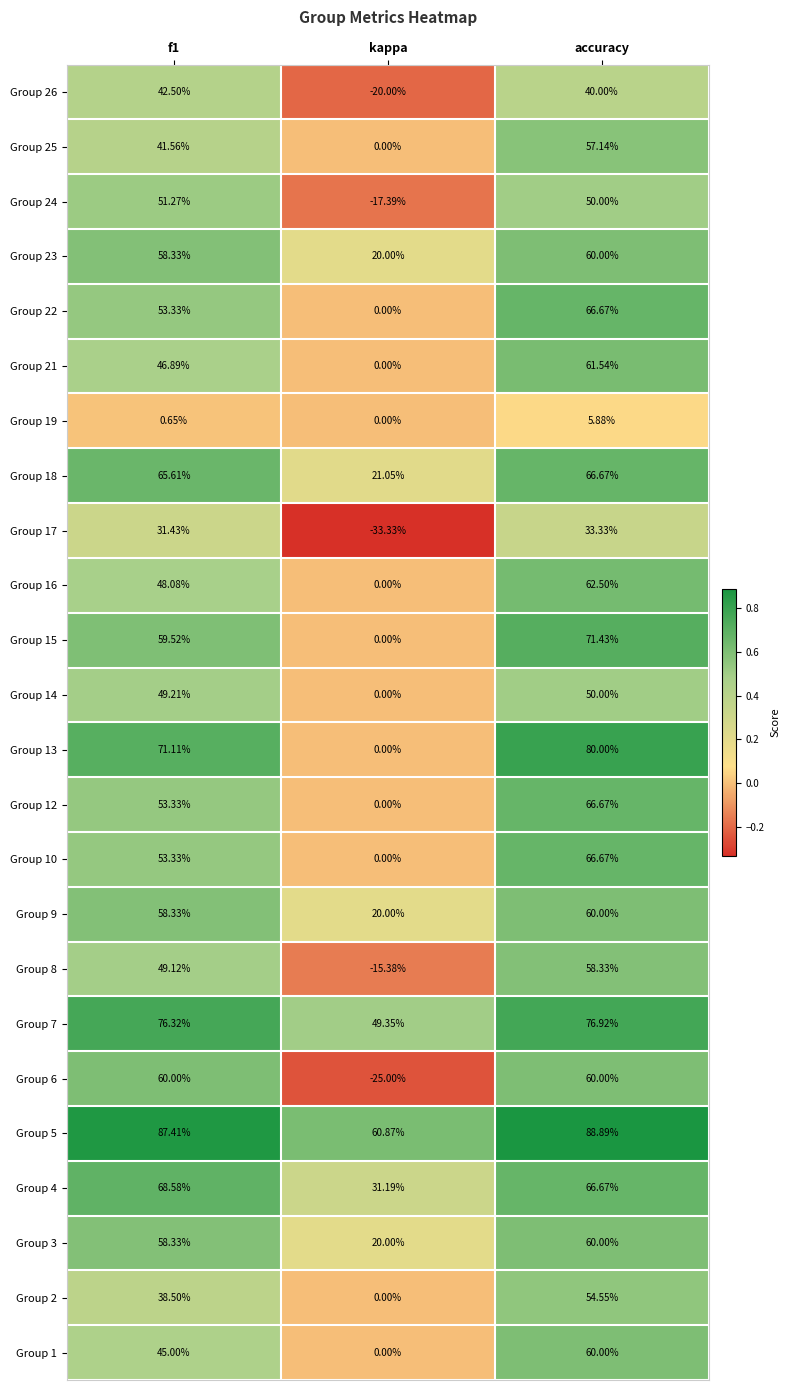

Which category has the lowest value across all series?

kappa